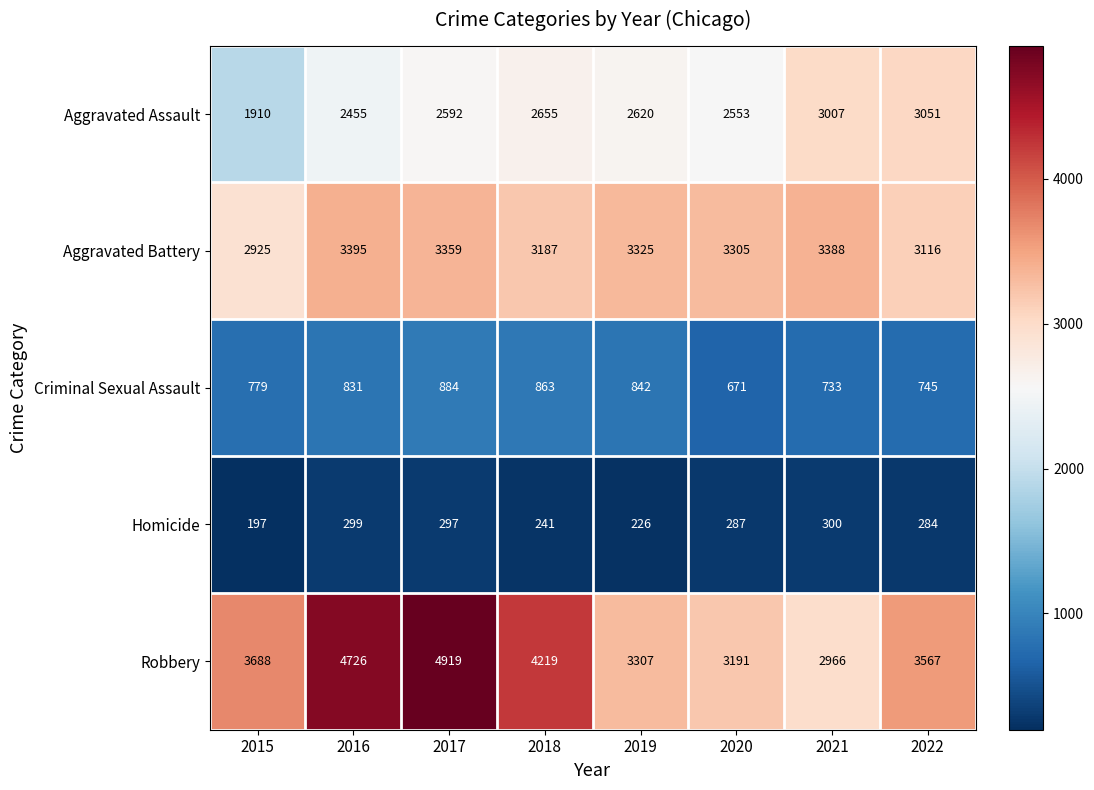

What is the total value across all series at 2016?

11706